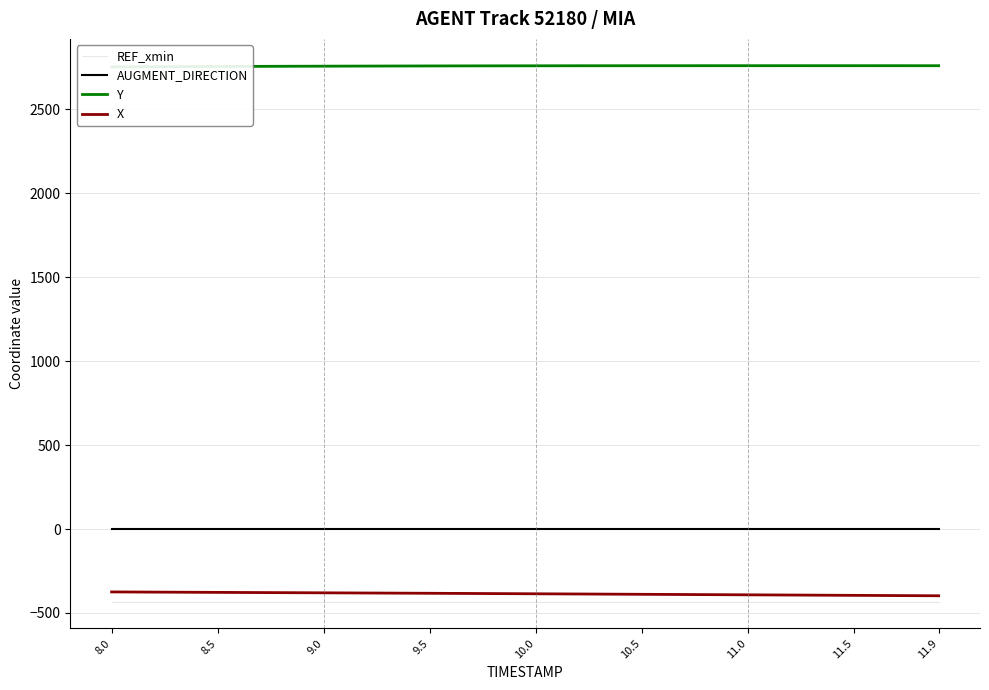

What is the highest value of the REF_xmin series?

-432.0